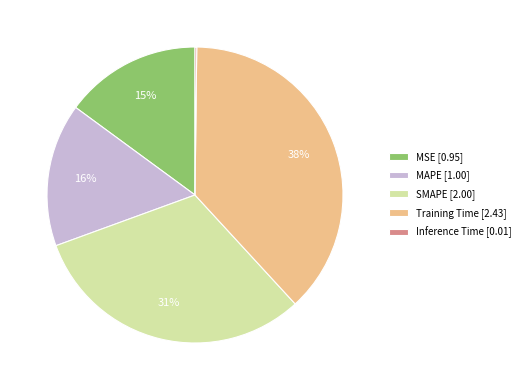

What is the largest slice in the pie chart?

Training Time